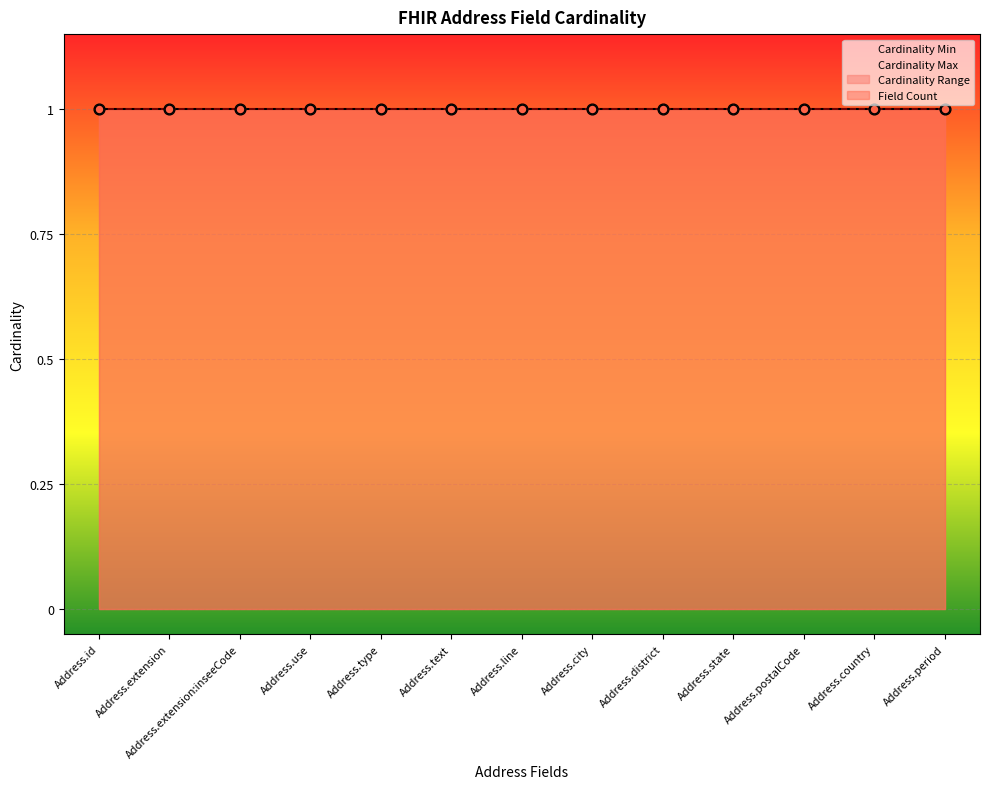

At how many categories does at least one series exceed 0?

13